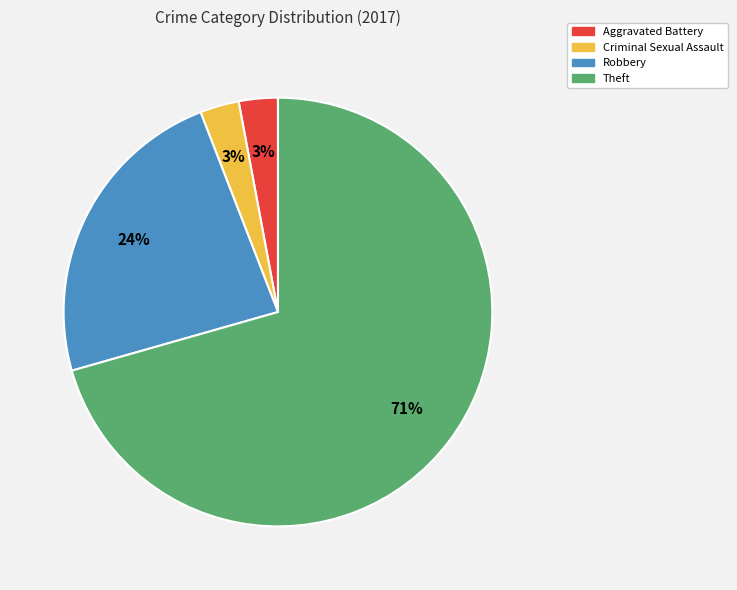

Which category accounts for the majority?

Theft